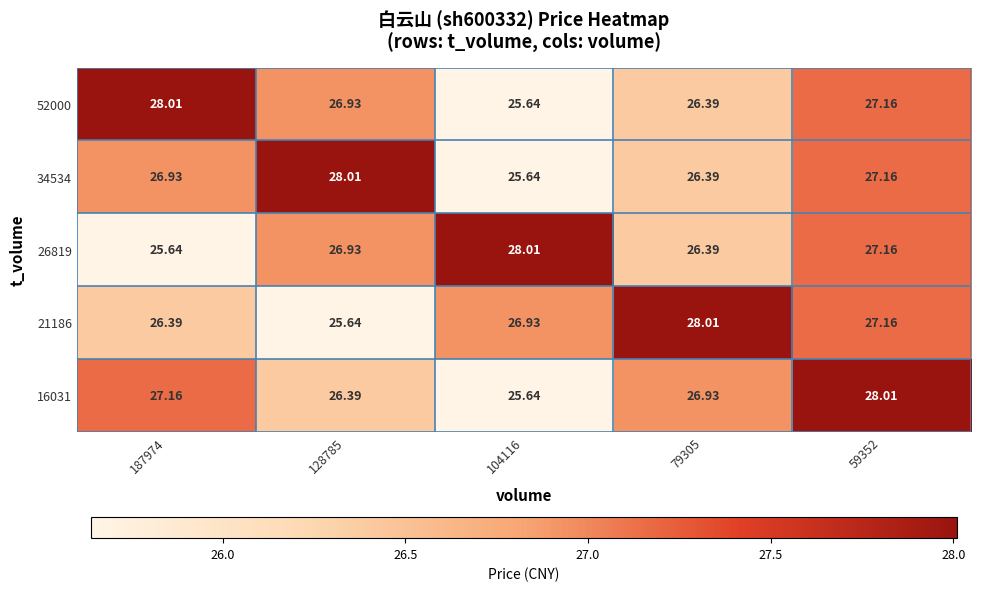

Is the value of 16031 at 187974 greater than the value of 34534 at 128785?

No